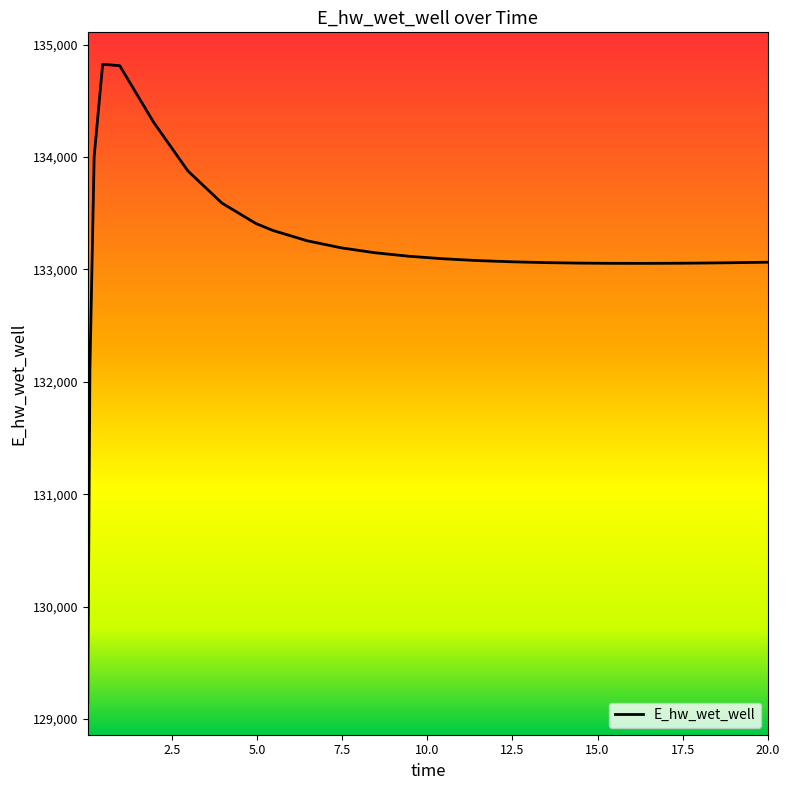

What is the greatest value displayed?

134826.0